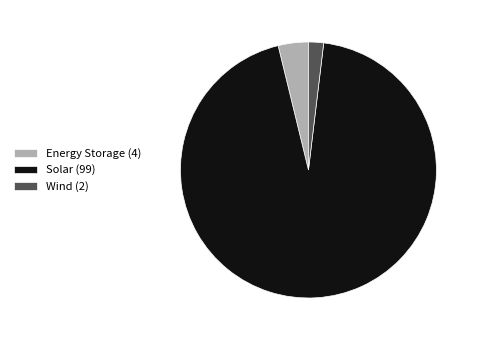

Count the number of slices in the pie.

3